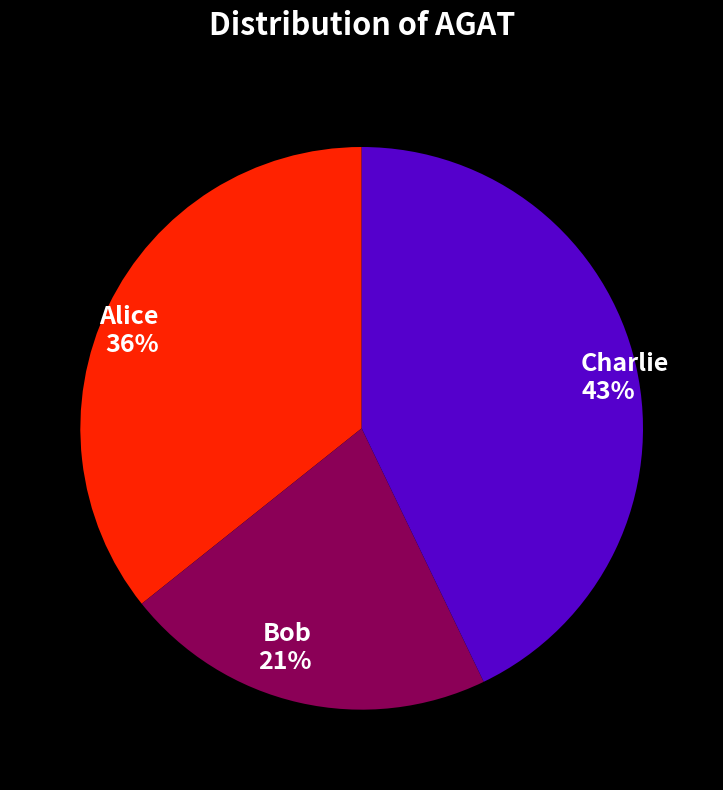

Which slice is the smallest?

Bob